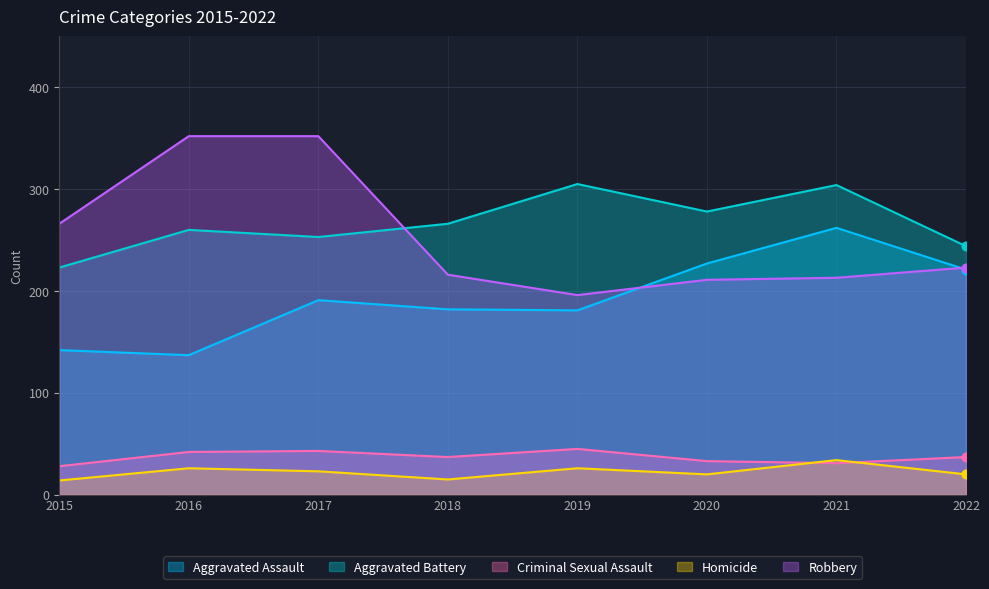

Which series has the largest total across all categories?

Aggravated Battery